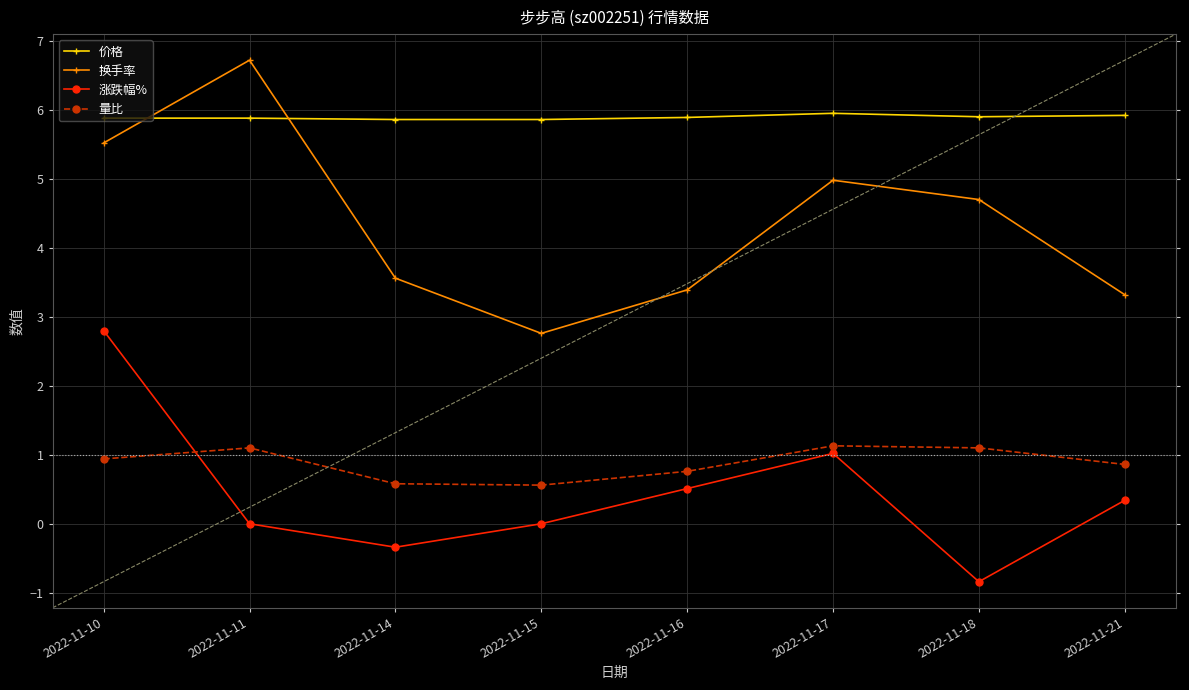

Count the number of data series in this chart.

4